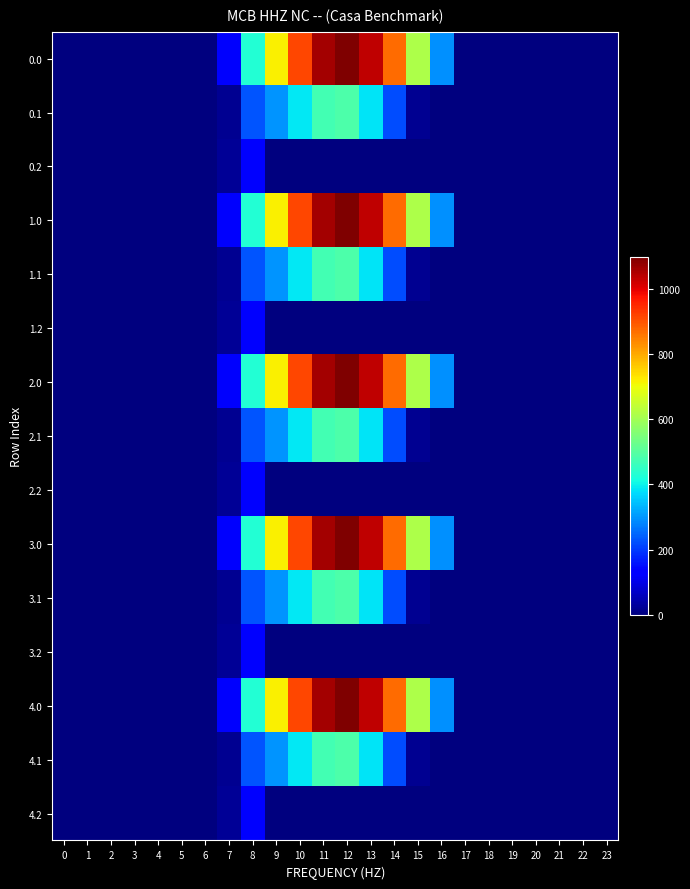

Reading right to left, what are all the values shown in this chart?

0.0: 23=0.0	22=0.0	21=0.0	20=0.0	19=0.0	18=0.0	17=0.0	16=294.5	15=615.9	14=870.6	13=1032.9	12=1096.7	11=1060.3	10=916.2	9=716.9	8=430.3	7=120.6	6=0.0	5=0.0	4=0.0	3=0.0	2=0.0	1=0.0	0=0.0
0.1: 23=0.0	22=0.0	21=0.0	20=0.0	19=0.0	18=0.0	17=0.0	16=0.0	15=17.3	14=219.2	13=382.7	12=485.4	11=471.7	10=388.1	9=295.9	8=227.5	7=17.7	6=0.0	5=0.0	4=0.0	3=0.0	2=0.0	1=0.0	0=0.0
0.2: 23=0.0	22=0.0	21=0.0	20=0.0	19=0.0	18=0.0	17=0.0	16=0.0	15=0.0	14=0.0	13=0.0	12=0.0	11=0.0	10=0.0	9=0.0	8=134.2	7=22.3	6=0.0	5=0.0	4=0.0	3=0.0	2=0.0	1=0.0	0=0.0
1.0: 23=0.0	22=0.0	21=0.0	20=0.0	19=0.0	18=0.0	17=0.0	16=294.5	15=615.9	14=870.6	13=1032.9	12=1096.7	11=1060.3	10=916.2	9=716.9	8=430.3	7=120.6	6=0.0	5=0.0	4=0.0	3=0.0	2=0.0	1=0.0	0=0.0
1.1: 23=0.0	22=0.0	21=0.0	20=0.0	19=0.0	18=0.0	17=0.0	16=0.0	15=17.3	14=219.2	13=382.7	12=485.4	11=471.7	10=388.1	9=295.9	8=227.5	7=17.7	6=0.0	5=0.0	4=0.0	3=0.0	2=0.0	1=0.0	0=0.0
1.2: 23=0.0	22=0.0	21=0.0	20=0.0	19=0.0	18=0.0	17=0.0	16=0.0	15=0.0	14=0.0	13=0.0	12=0.0	11=0.0	10=0.0	9=0.0	8=134.2	7=22.3	6=0.0	5=0.0	4=0.0	3=0.0	2=0.0	1=0.0	0=0.0
2.0: 23=0.0	22=0.0	21=0.0	20=0.0	19=0.0	18=0.0	17=0.0	16=294.5	15=615.9	14=870.6	13=1032.9	12=1096.7	11=1060.3	10=916.2	9=716.9	8=430.3	7=120.6	6=0.0	5=0.0	4=0.0	3=0.0	2=0.0	1=0.0	0=0.0
2.1: 23=0.0	22=0.0	21=0.0	20=0.0	19=0.0	18=0.0	17=0.0	16=0.0	15=17.3	14=219.2	13=382.7	12=485.4	11=471.7	10=388.1	9=295.9	8=227.5	7=17.7	6=0.0	5=0.0	4=0.0	3=0.0	2=0.0	1=0.0	0=0.0
2.2: 23=0.0	22=0.0	21=0.0	20=0.0	19=0.0	18=0.0	17=0.0	16=0.0	15=0.0	14=0.0	13=0.0	12=0.0	11=0.0	10=0.0	9=0.0	8=134.2	7=22.3	6=0.0	5=0.0	4=0.0	3=0.0	2=0.0	1=0.0	0=0.0
3.0: 23=0.0	22=0.0	21=0.0	20=0.0	19=0.0	18=0.0	17=0.0	16=294.5	15=615.9	14=870.6	13=1032.9	12=1096.7	11=1060.3	10=916.2	9=716.9	8=430.3	7=120.6	6=0.0	5=0.0	4=0.0	3=0.0	2=0.0	1=0.0	0=0.0
3.1: 23=0.0	22=0.0	21=0.0	20=0.0	19=0.0	18=0.0	17=0.0	16=0.0	15=17.3	14=219.2	13=382.7	12=485.4	11=471.7	10=388.1	9=295.9	8=227.5	7=17.7	6=0.0	5=0.0	4=0.0	3=0.0	2=0.0	1=0.0	0=0.0
3.2: 23=0.0	22=0.0	21=0.0	20=0.0	19=0.0	18=0.0	17=0.0	16=0.0	15=0.0	14=0.0	13=0.0	12=0.0	11=0.0	10=0.0	9=0.0	8=134.2	7=22.3	6=0.0	5=0.0	4=0.0	3=0.0	2=0.0	1=0.0	0=0.0
4.0: 23=0.0	22=0.0	21=0.0	20=0.0	19=0.0	18=0.0	17=0.0	16=294.5	15=615.9	14=870.6	13=1032.9	12=1096.7	11=1060.3	10=916.2	9=716.9	8=430.3	7=120.6	6=0.0	5=0.0	4=0.0	3=0.0	2=0.0	1=0.0	0=0.0
4.1: 23=0.0	22=0.0	21=0.0	20=0.0	19=0.0	18=0.0	17=0.0	16=0.0	15=17.3	14=219.2	13=382.7	12=485.4	11=471.7	10=388.1	9=295.9	8=227.5	7=17.7	6=0.0	5=0.0	4=0.0	3=0.0	2=0.0	1=0.0	0=0.0
4.2: 23=0.0	22=0.0	21=0.0	20=0.0	19=0.0	18=0.0	17=0.0	16=0.0	15=0.0	14=0.0	13=0.0	12=0.0	11=0.0	10=0.0	9=0.0	8=134.2	7=22.3	6=0.0	5=0.0	4=0.0	3=0.0	2=0.0	1=0.0	0=0.0